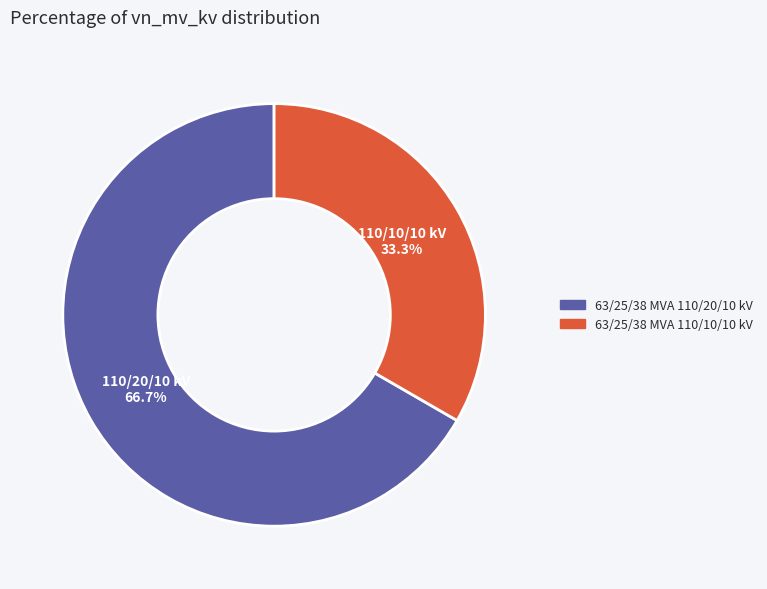

Combined, what portion of the pie is 63/25/38 MVA 110/10/10 kV and 63/25/38 MVA 110/20/10 kV?

100.0%